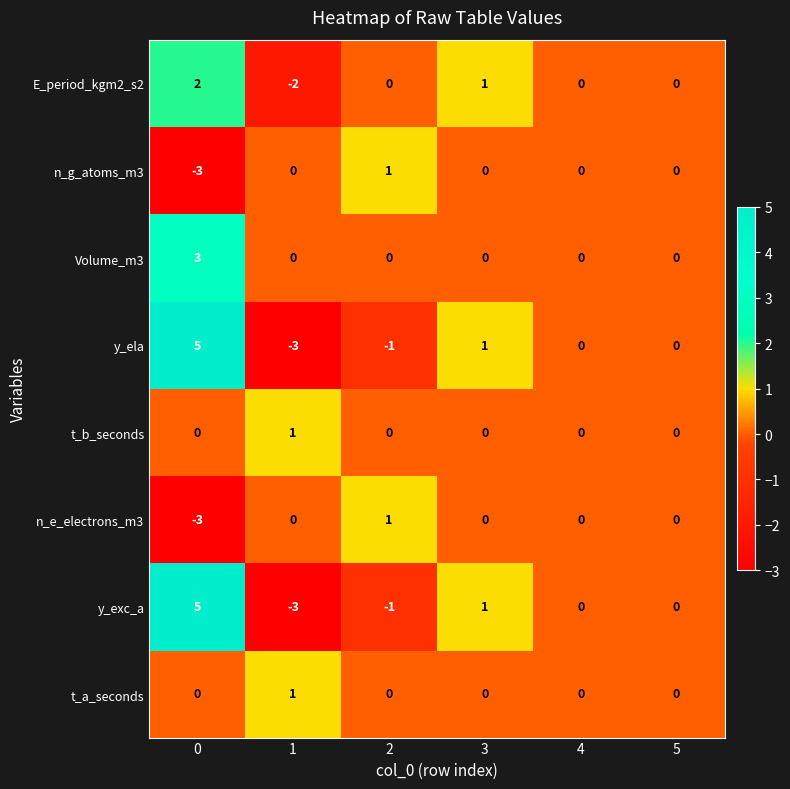

Is it true that Volume_m3 equals 2 at 0?

False